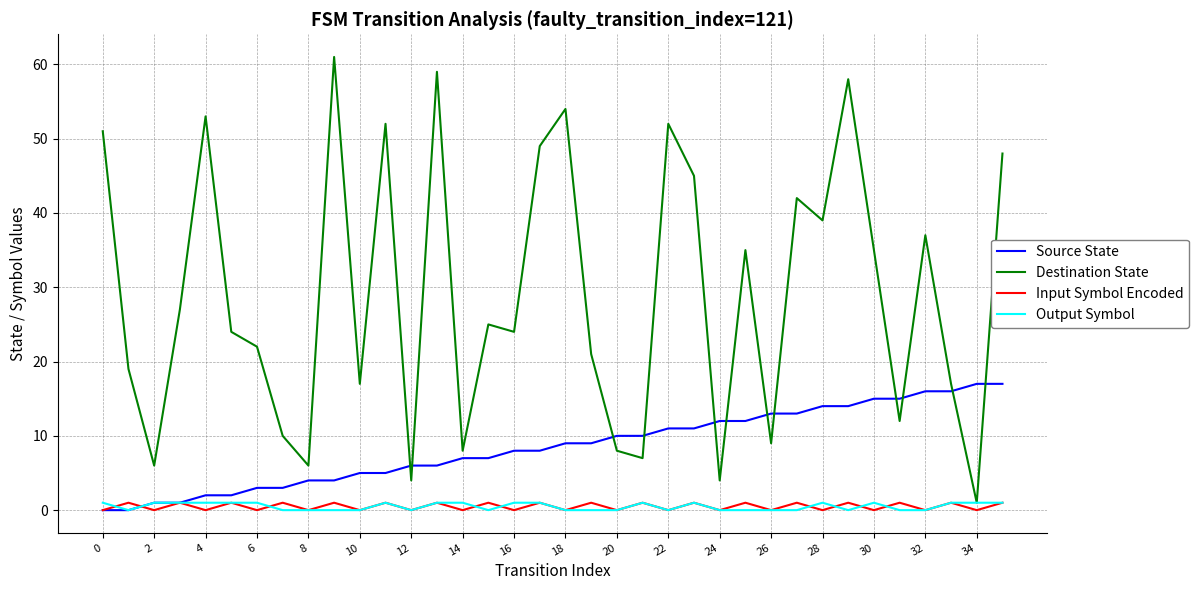

Reading left to right, what are all the values shown in this chart?

Source State: 0	0	1	1	2	2	3	3	4	4	5	5	6	6	7	7	8	8	9	9	10	10	11	11	12	12	13	13	14	14	15	15	16	16	17	17
Destination State: 51	19	6	27	53	24	22	10	6	61	17	52	4	59	8	25	24	49	54	21	8	7	52	45	4	35	9	42	39	58	35	12	37	17	1	48
Input Symbol Encoded: 0	1	0	1	0	1	0	1	0	1	0	1	0	1	0	1	0	1	0	1	0	1	0	1	0	1	0	1	0	1	0	1	0	1	0	1
Output Symbol: 1	0	1	1	1	1	1	0	0	0	0	1	0	1	1	0	1	1	0	0	0	1	0	1	0	0	0	0	1	0	1	0	0	1	1	1